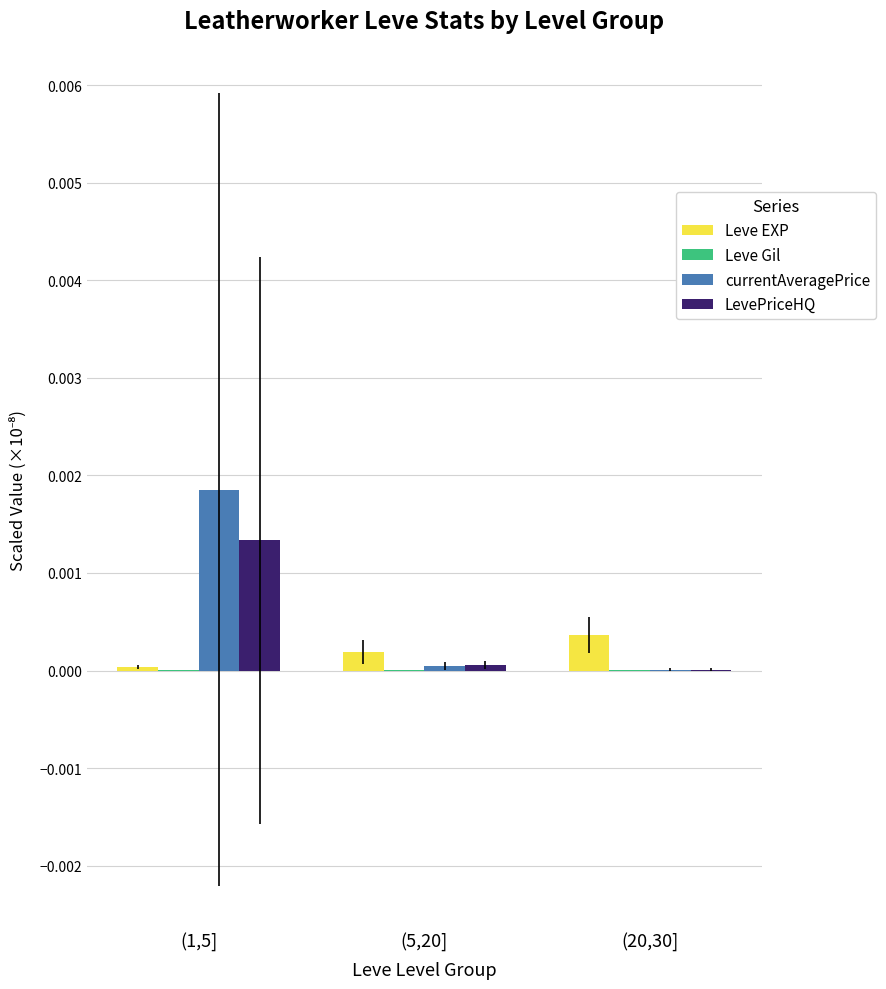

Is it true that LevePriceHQ equals 0.0 at (5,20]?

True